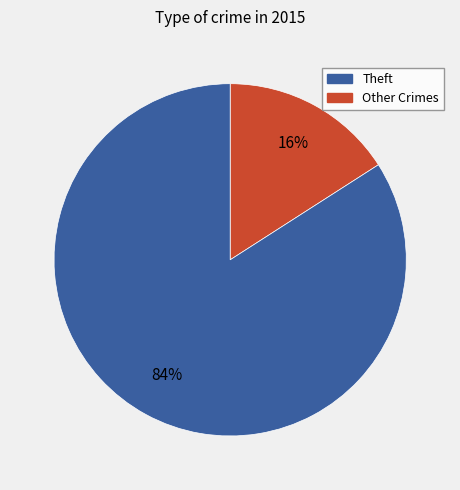

How many slices are in this pie chart?

2